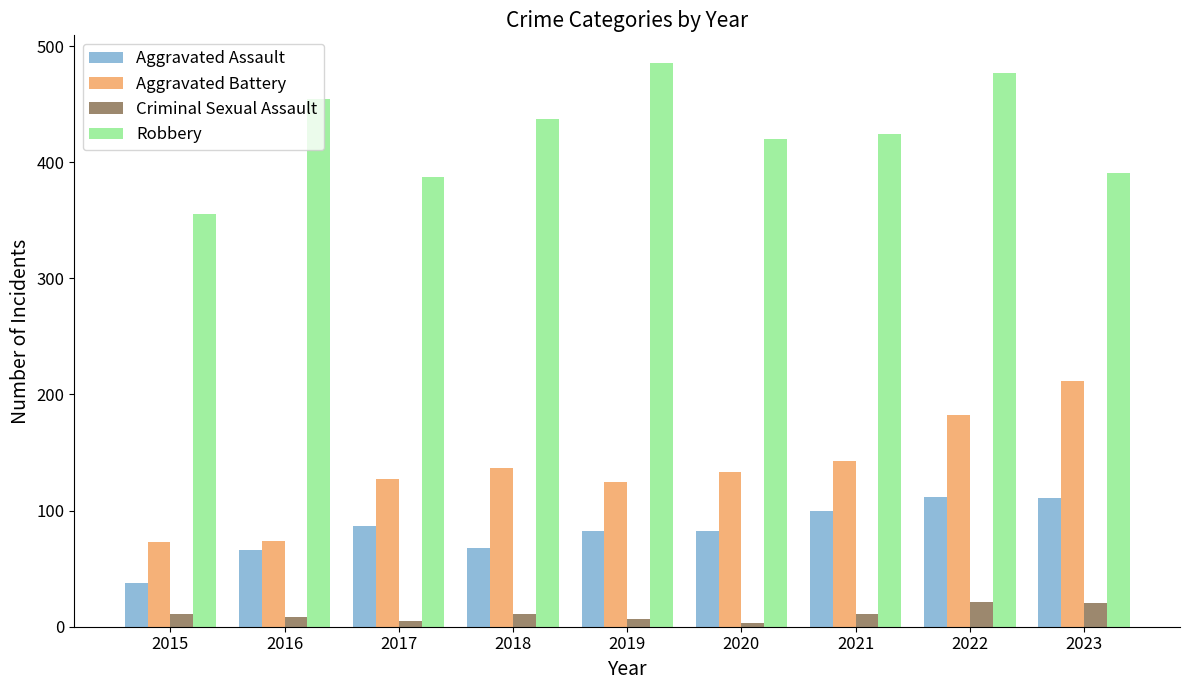

Between 2019 and 2021, which series saw the biggest shift?

Robbery